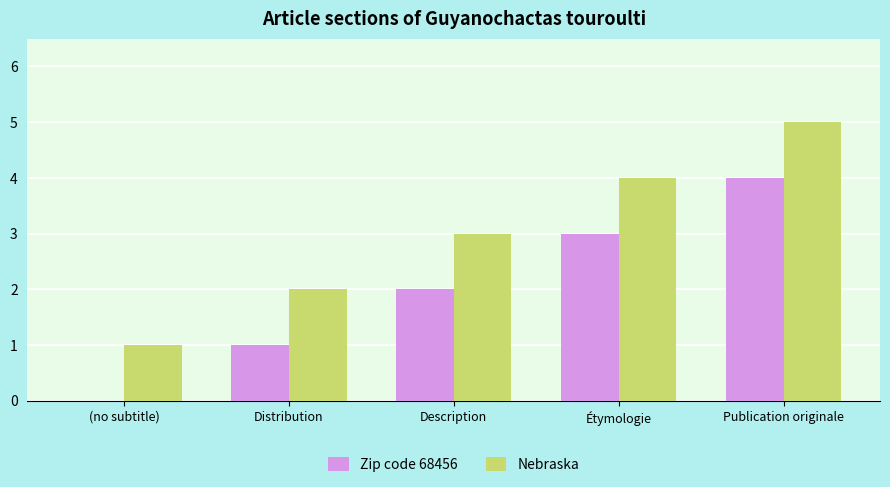

Which label corresponds to the largest value in the chart?

Publication originale